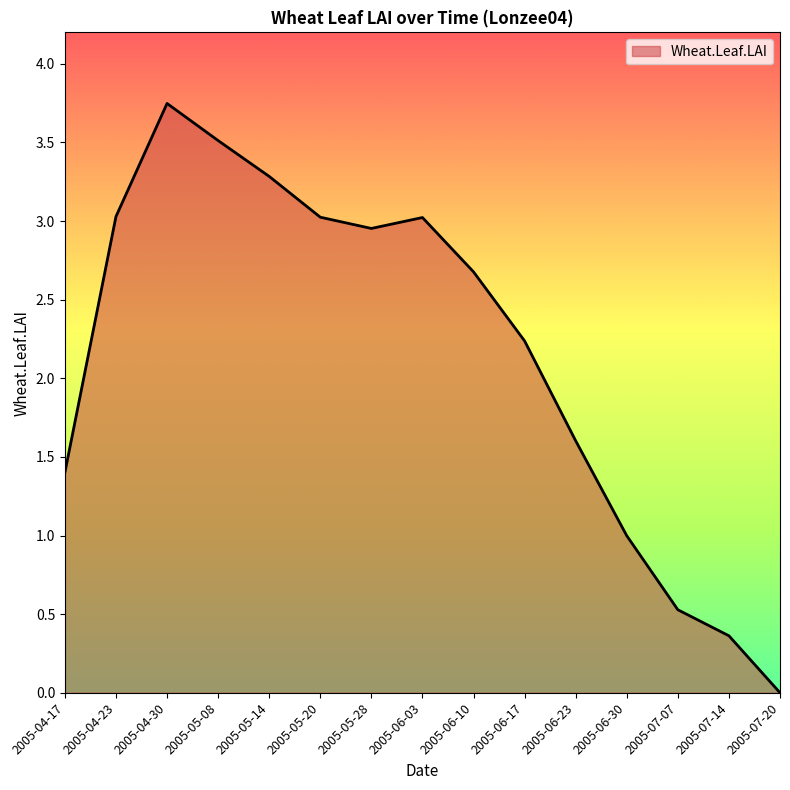

What position from the left is 2005-06-30?

12